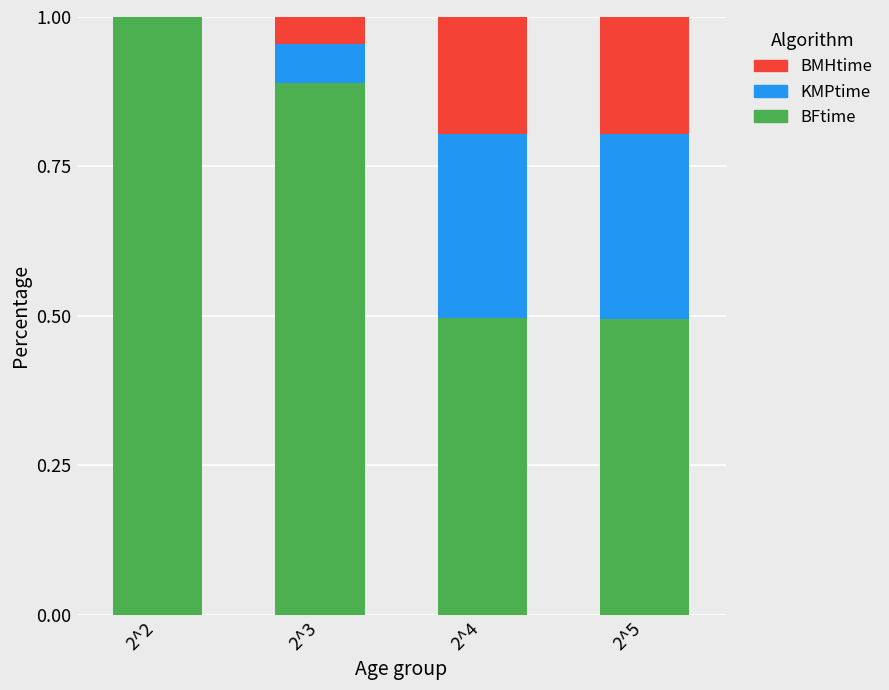

Is it true that BFtime equals 1.4 at 2^3?

False